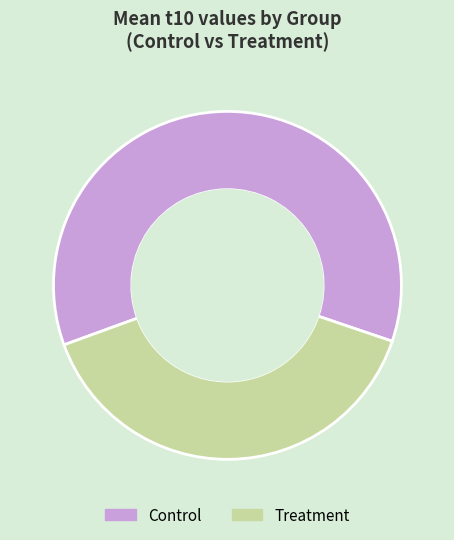

Which category has the smallest portion of the pie?

Treatment